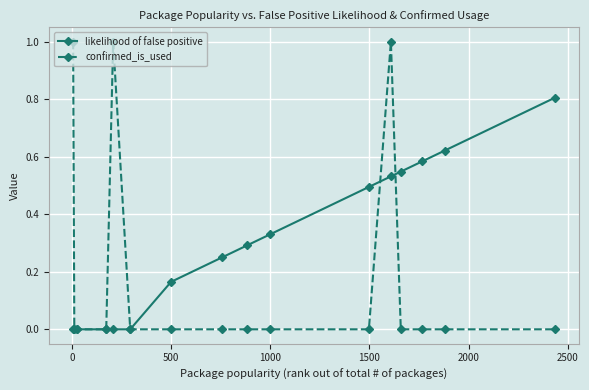

What is the highest value of the likelihood of false positive series?

0.8